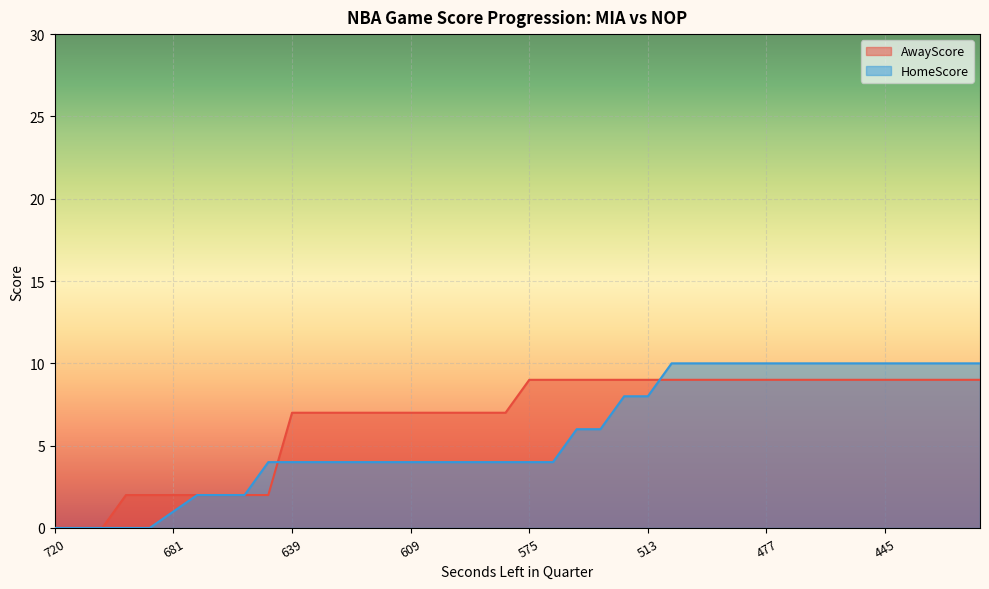

The HomeScore series shows 4 at 575. True or false?

True